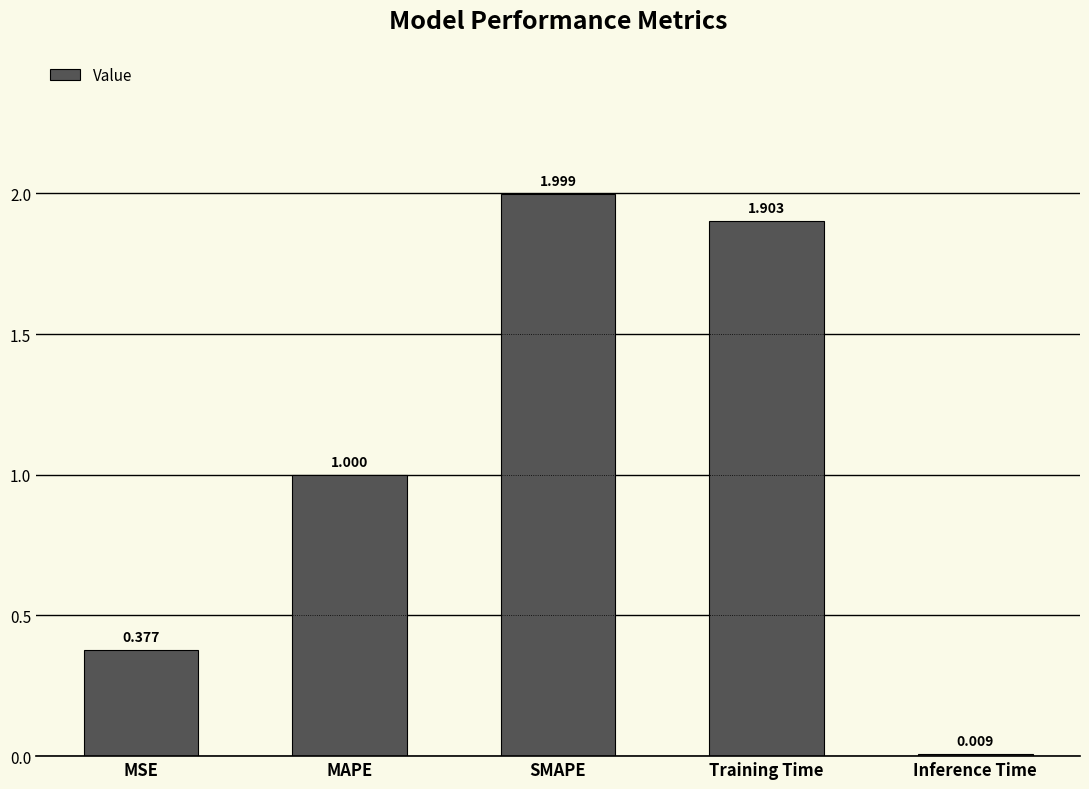

What is the label of the 3rd bar from the right?

SMAPE